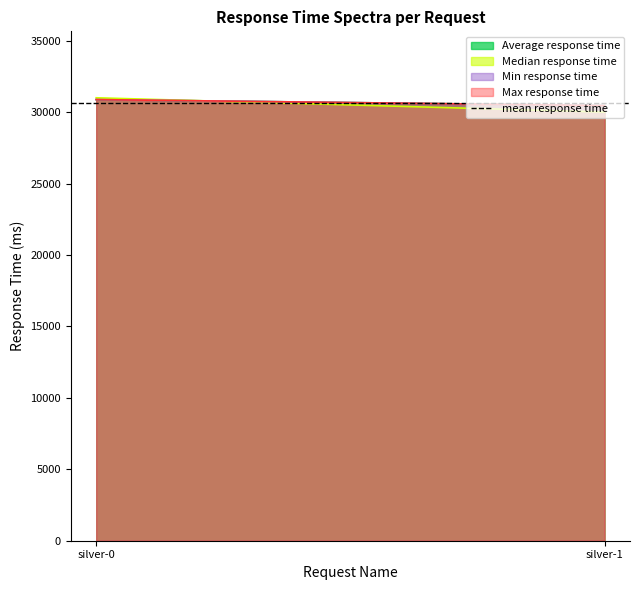

Reading left to right, what are all the values shown in this chart?

Average response time: 30874	30454
Median response time: 31000	30000
Min response time: 30874	30454
Max response time: 30874	30454